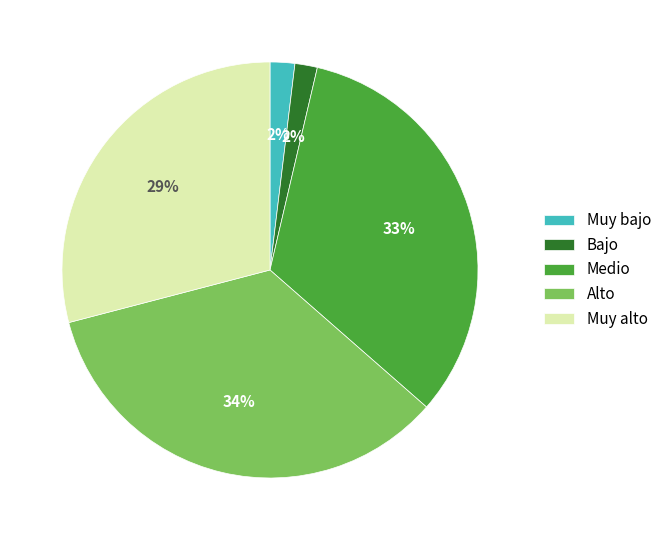

Do Alto and Muy bajo together represent more than half of the pie?

No